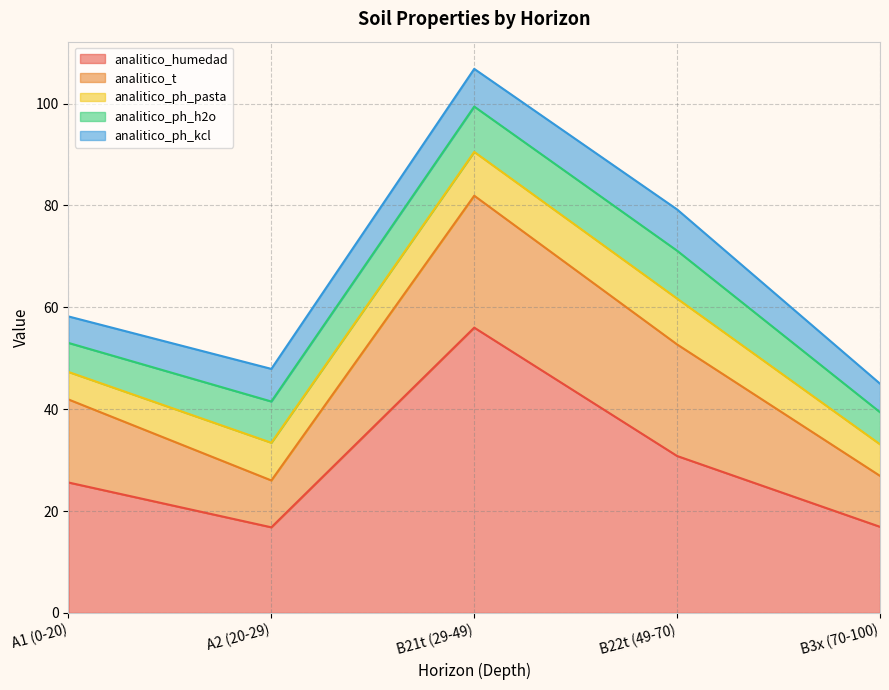

What are all the series names shown in the legend?

analitico_humedad, analitico_t, analitico_ph_pasta, analitico_ph_h2o, analitico_ph_kcl